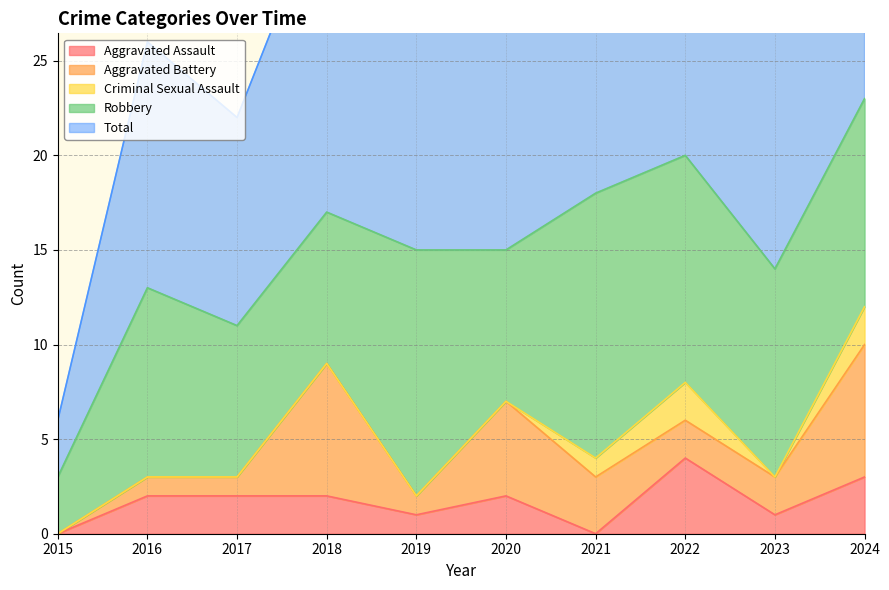

Does the chart have visible grid lines?

Yes